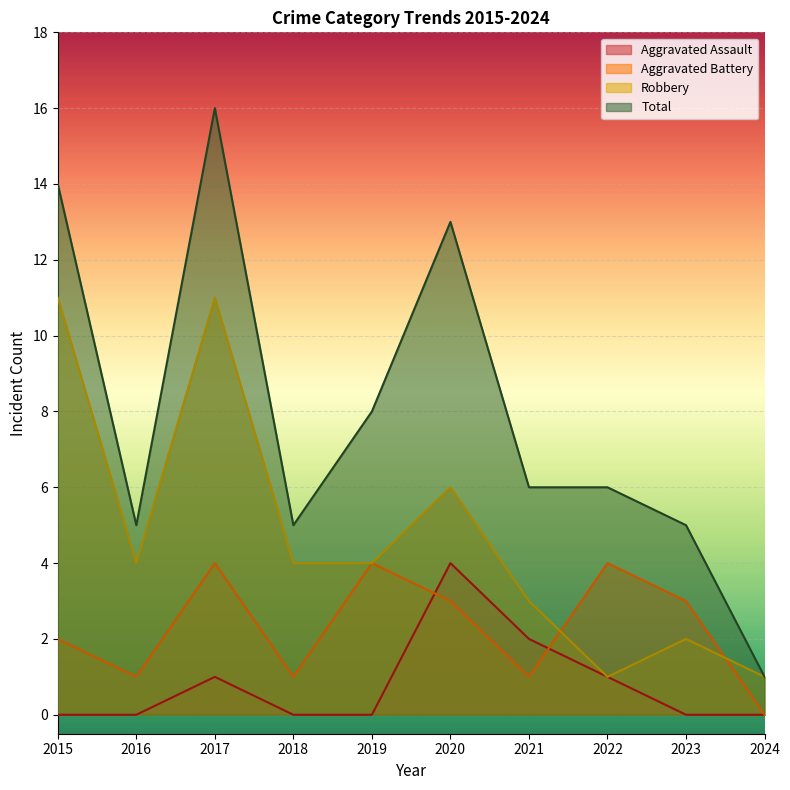

How many series are shown in this chart?

4